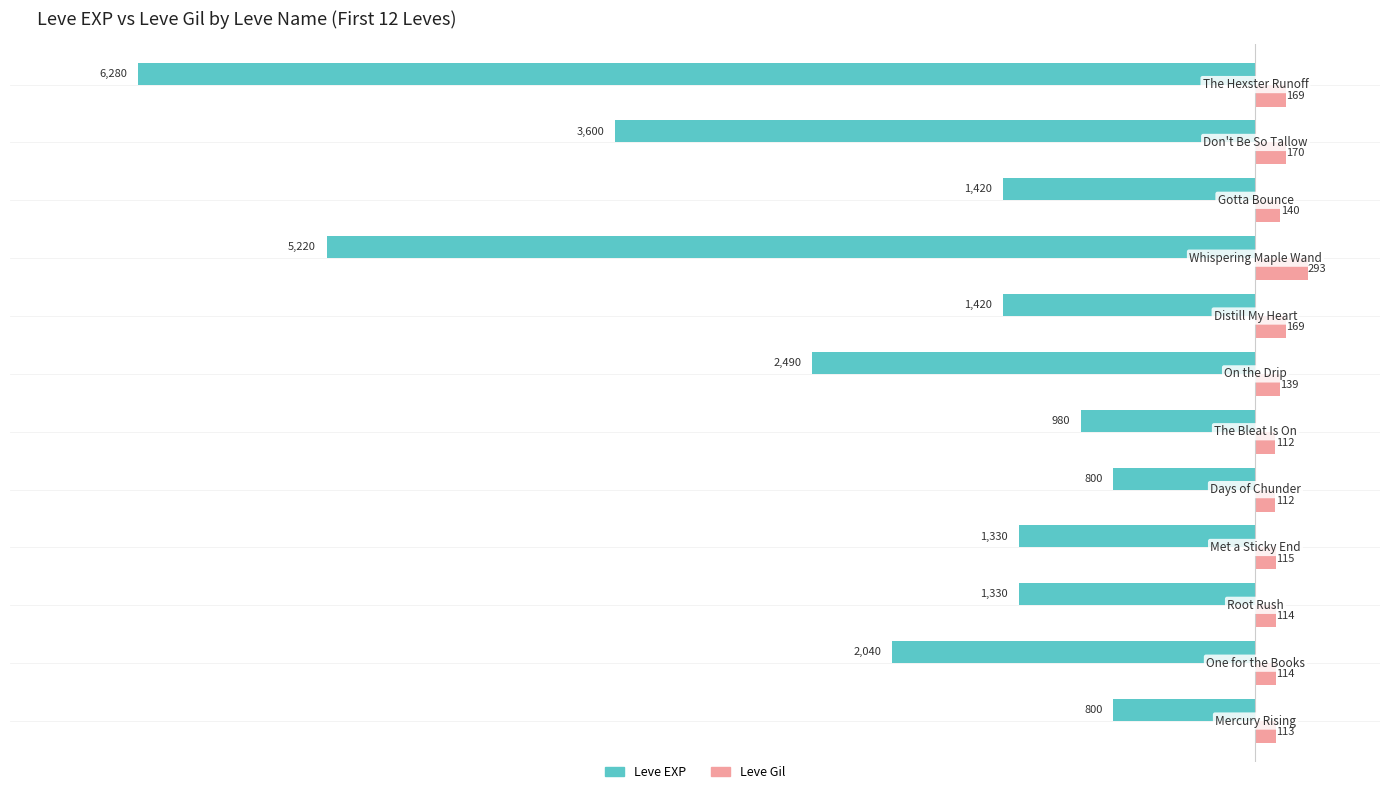

How many data points does each series have?

12